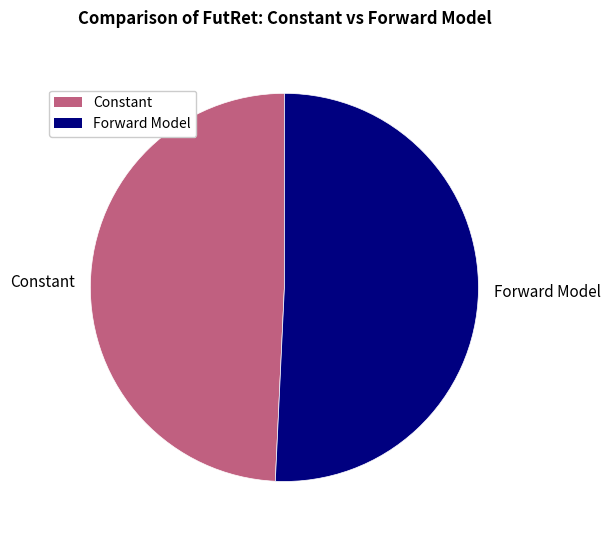

True or false: Constant accounts for 43% of the total.

False